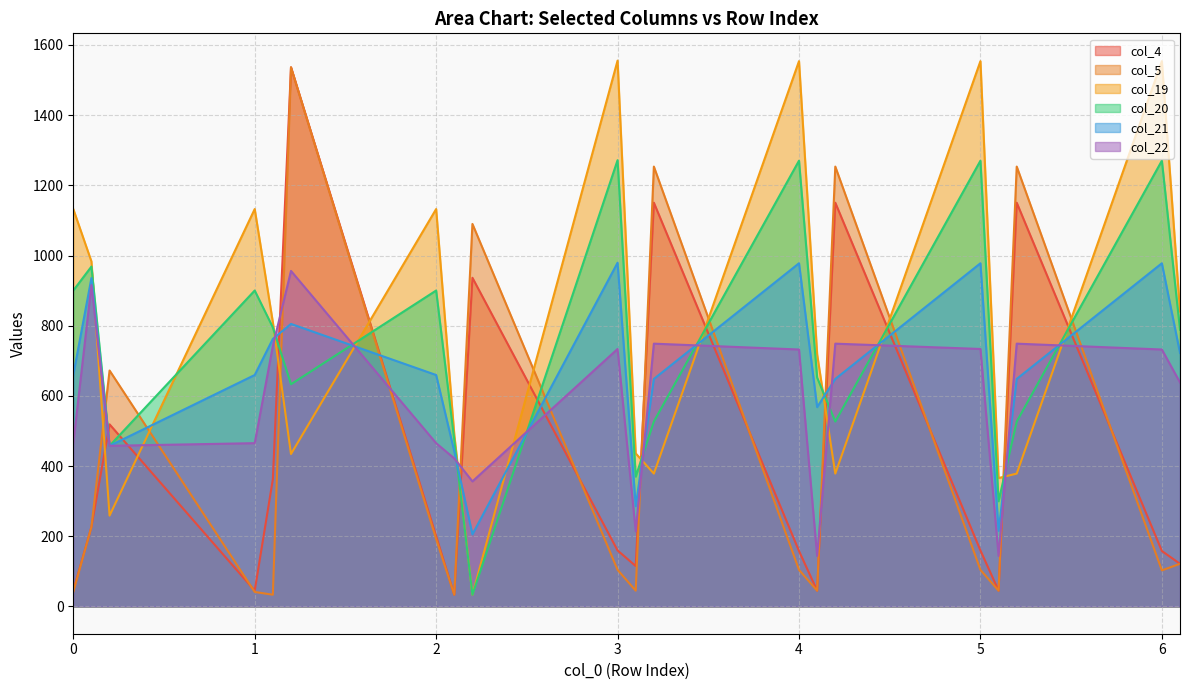

What is the greatest value displayed?

1555.4